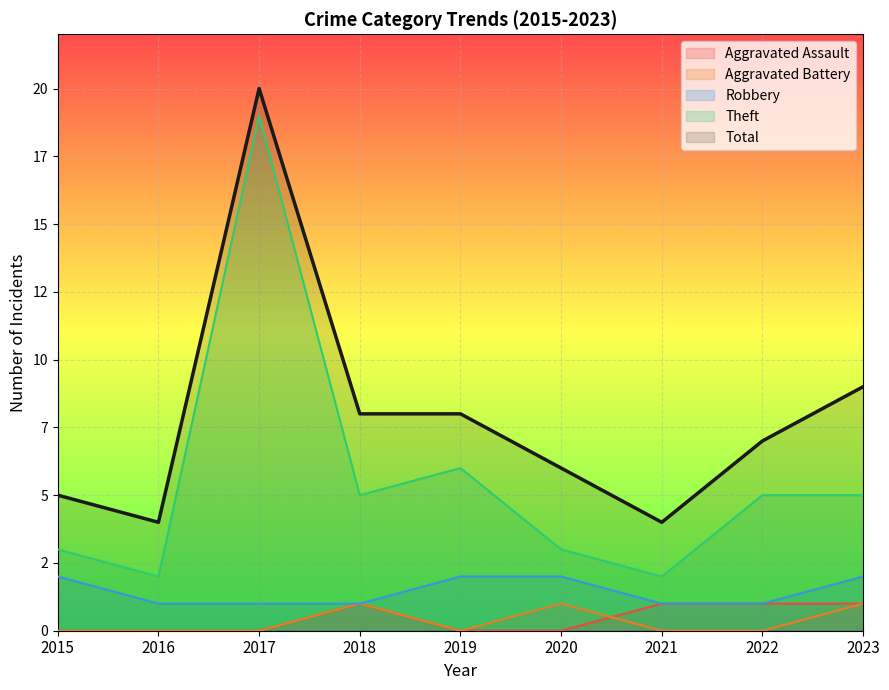

At which label is Aggravated Assault closest to 0?

2015